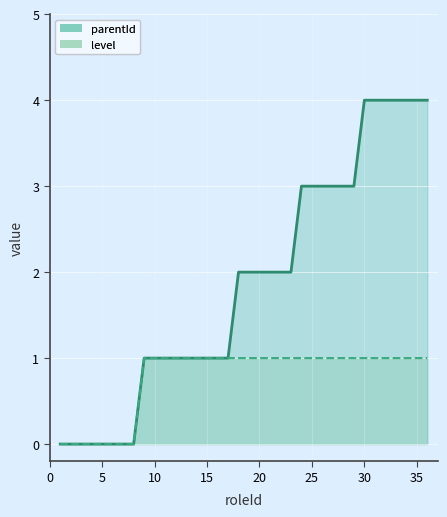

What is the average value of the level series?

1